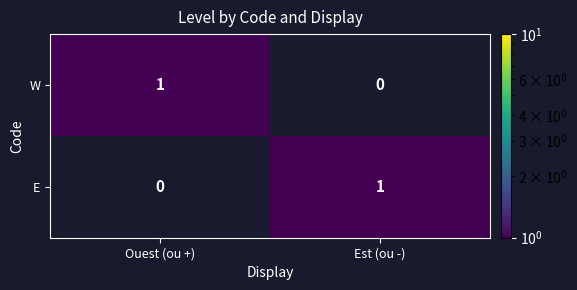

Is it true that W equals 0 at Ouest (ou +)?

False